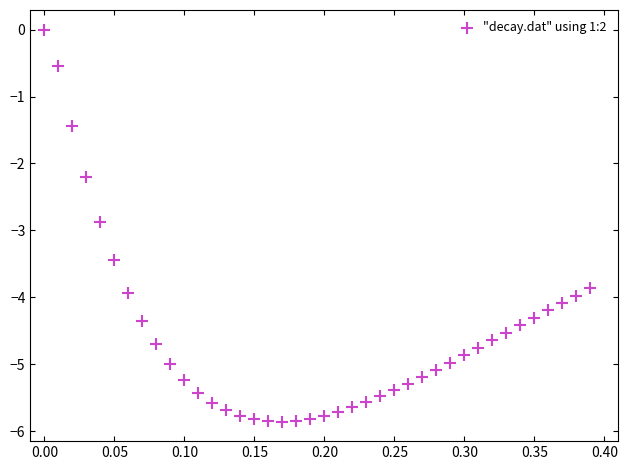

What Y value in the scatter plot is closest to -2?

-2.2